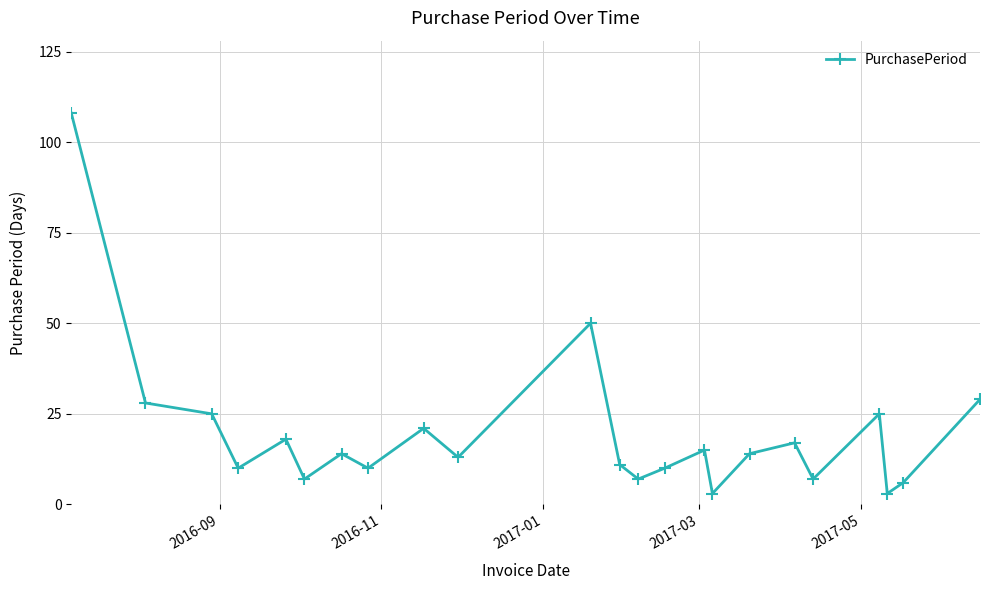

How many points are lower than both their immediate neighbors (excluding endpoints)?

8